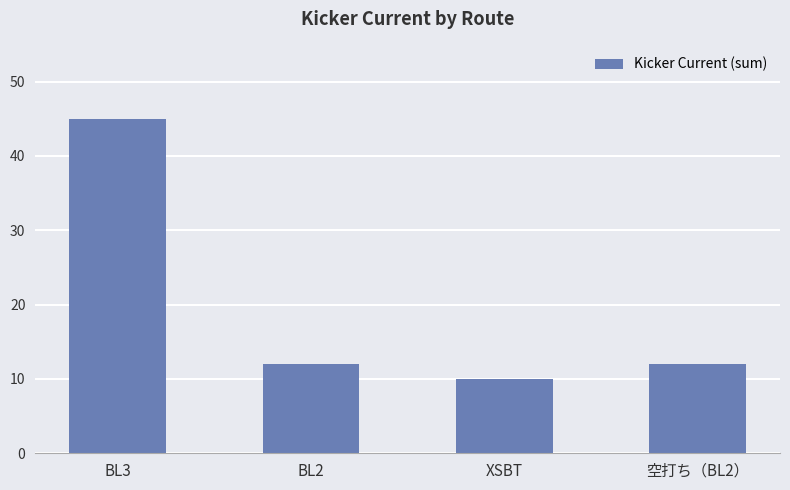

What is the ratio of the value at BL2 to the value at 空打ち（BL2）?

1.0